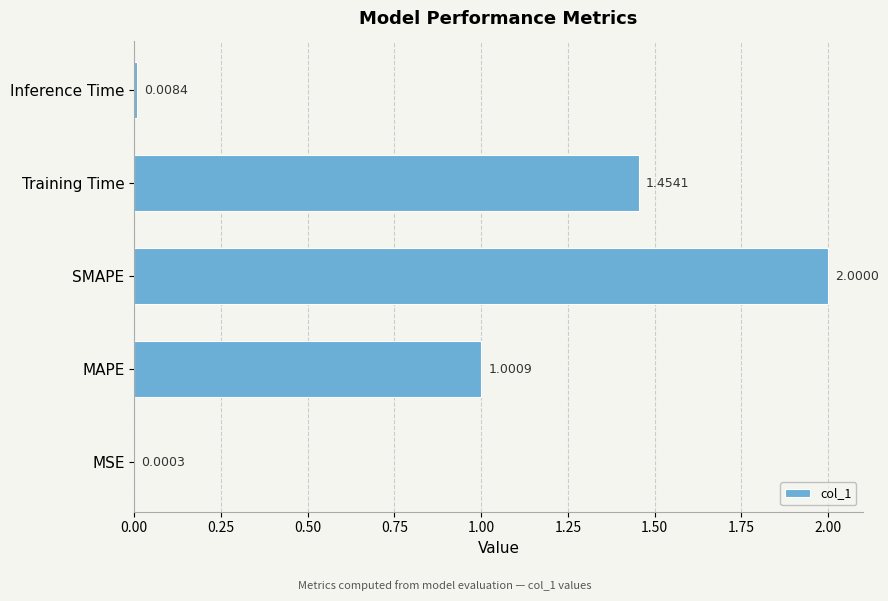

What is the sum of all values?

4.5